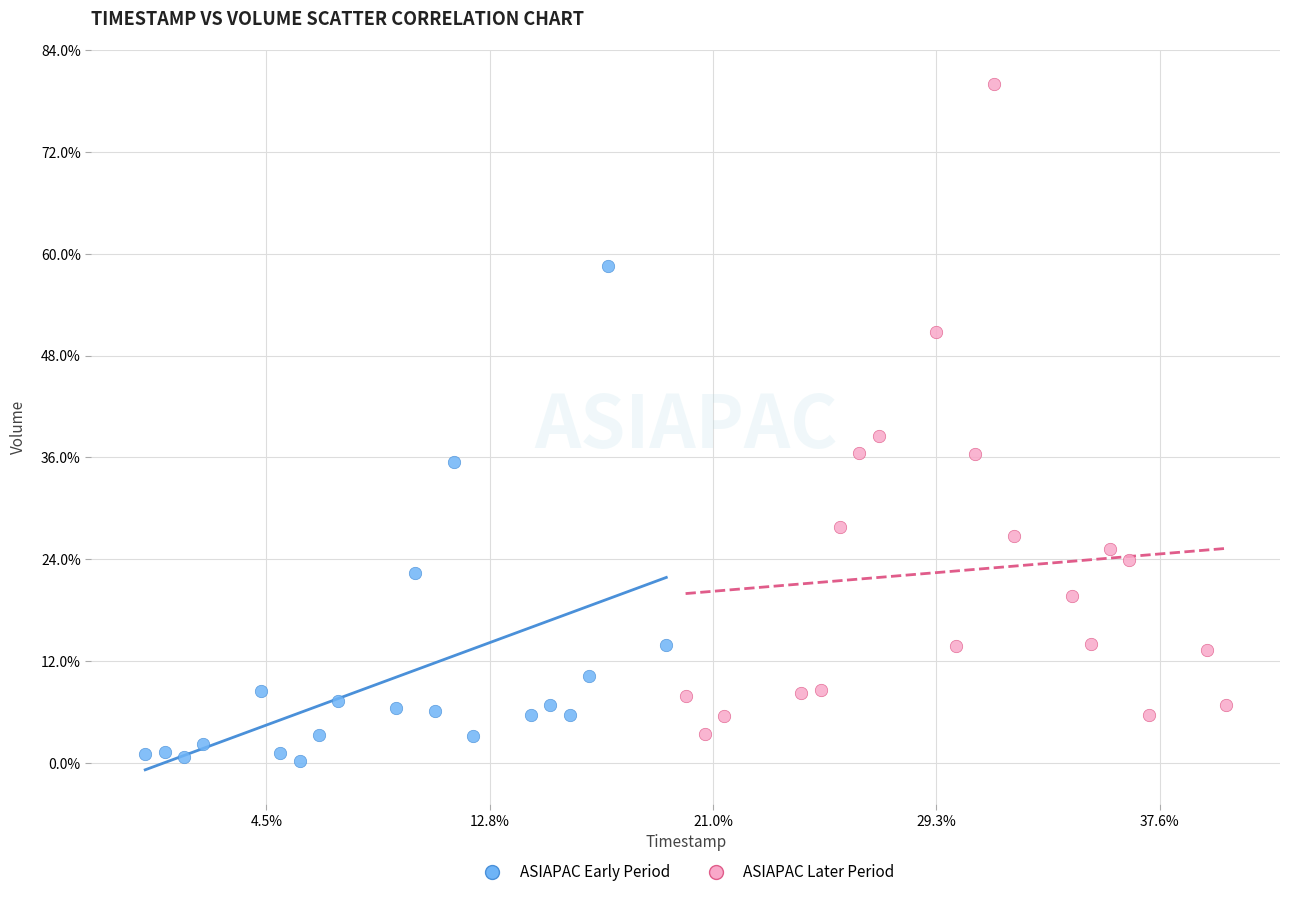

What are all the series names shown in the legend?

ASIAPAC Early Period, ASIAPAC Later Period